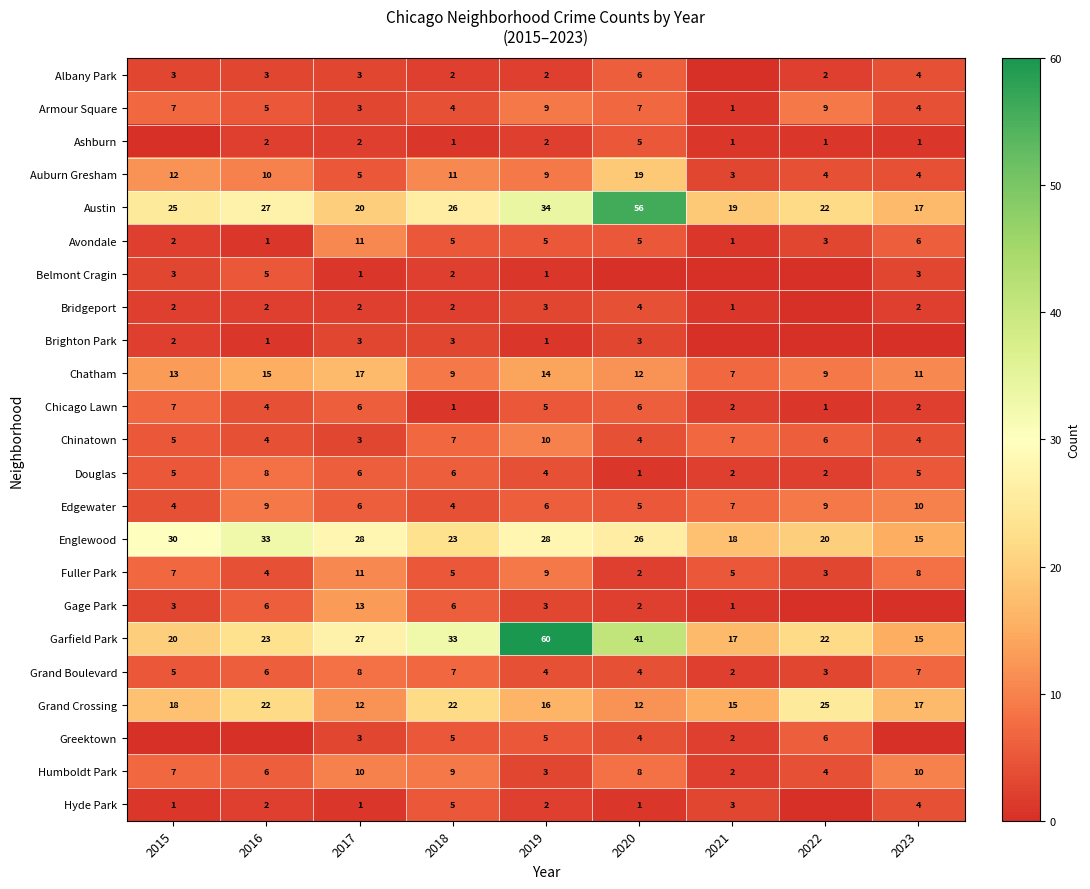

Is the value of Chicago Lawn at 2020 greater than the value of Fuller Park at 2018?

Yes